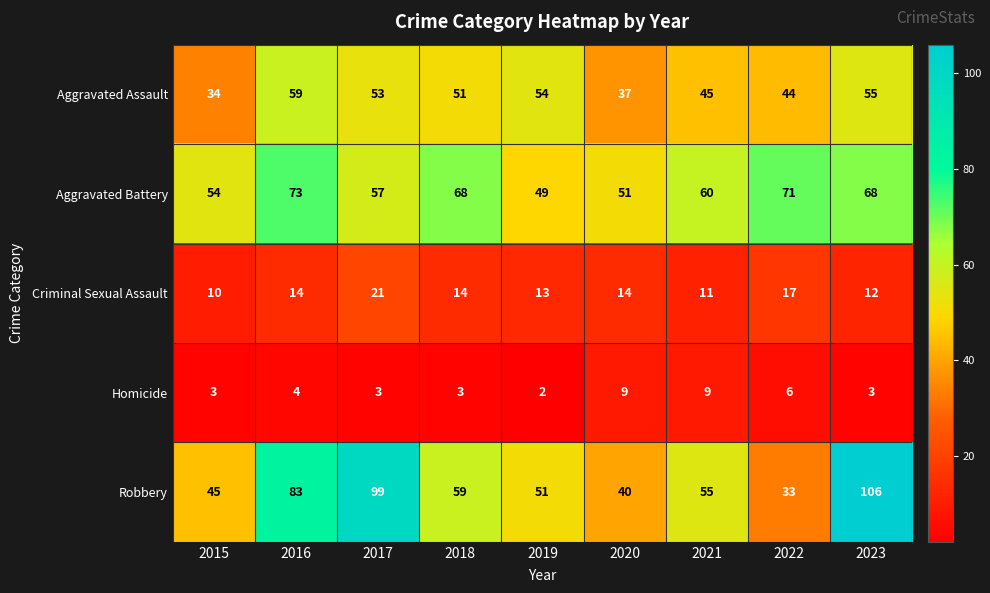

What is the difference between the maximum and minimum values in the Robbery series?

73